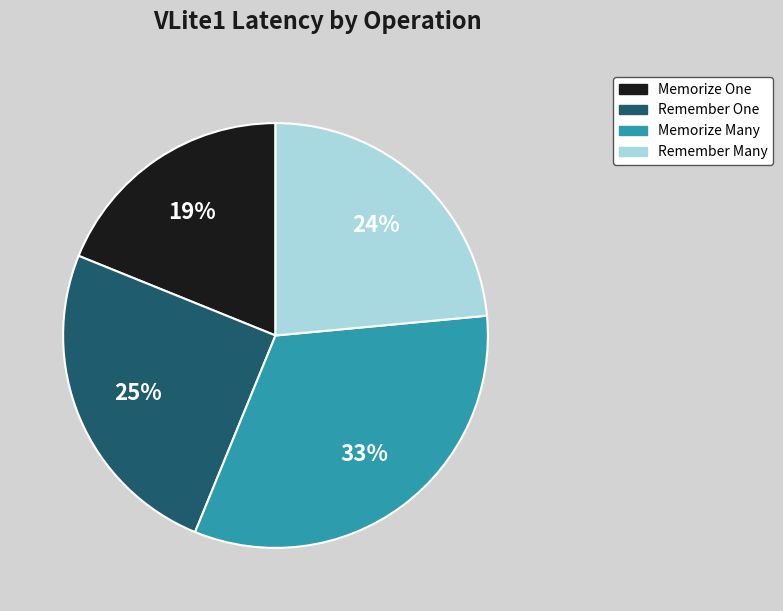

How many segments does this pie chart have?

4